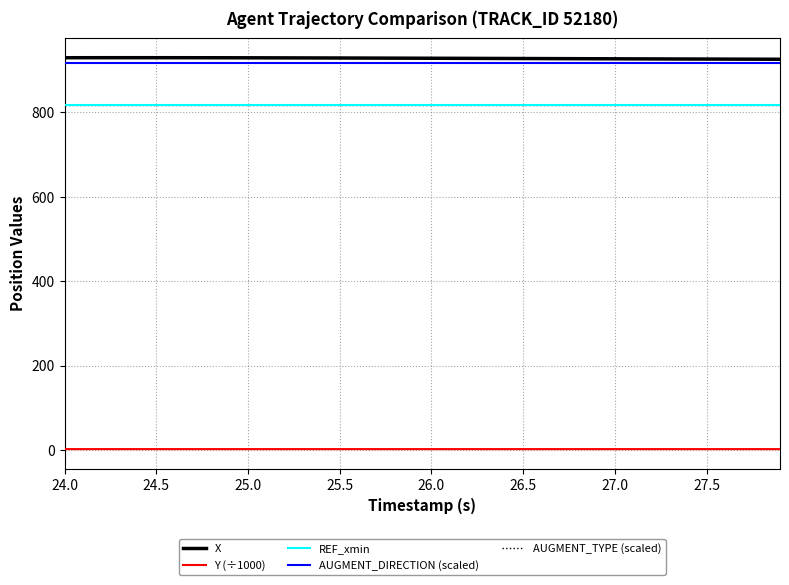

True or false: Y (÷1000) and REF_xmin intersect in this chart.

False